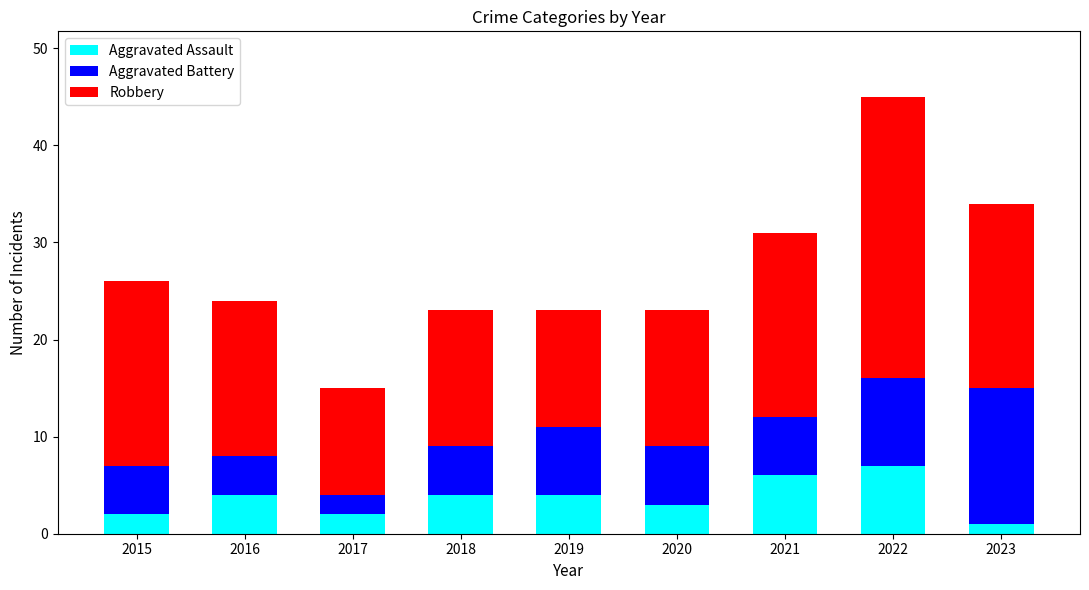

What is the maximum value for Aggravated Assault?

7